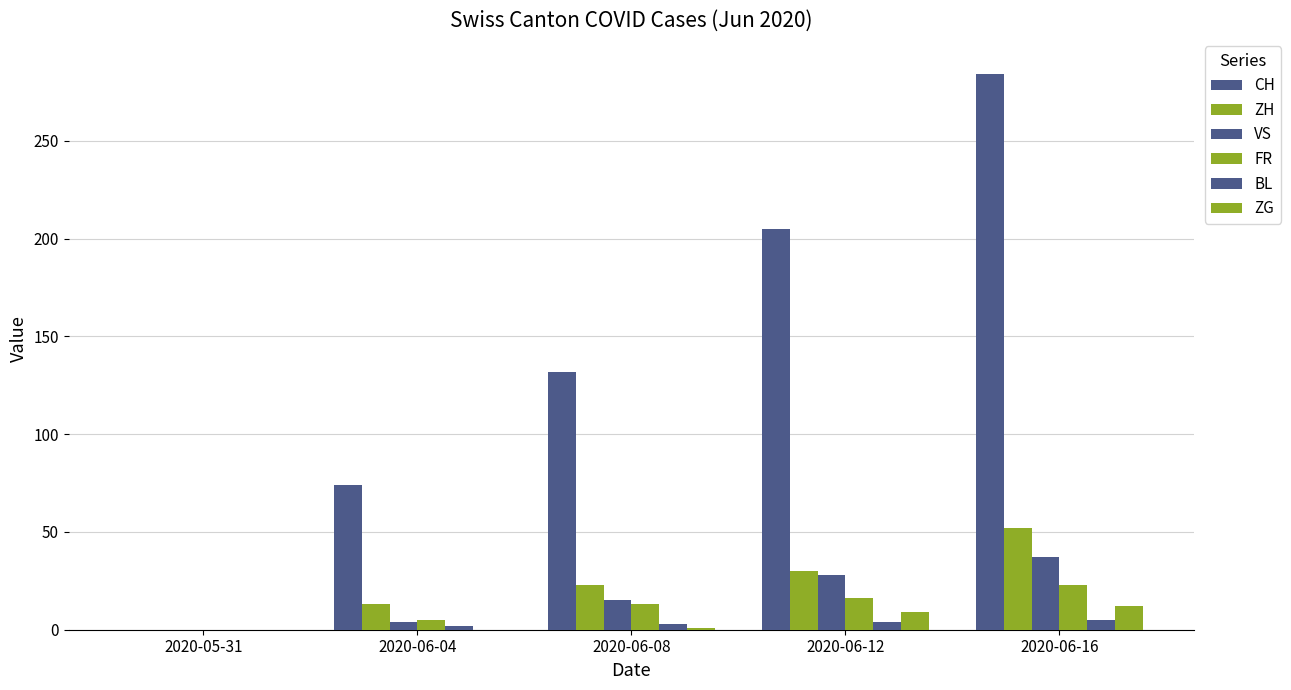

What is the label of the 1st bar from the right?

2020-06-16